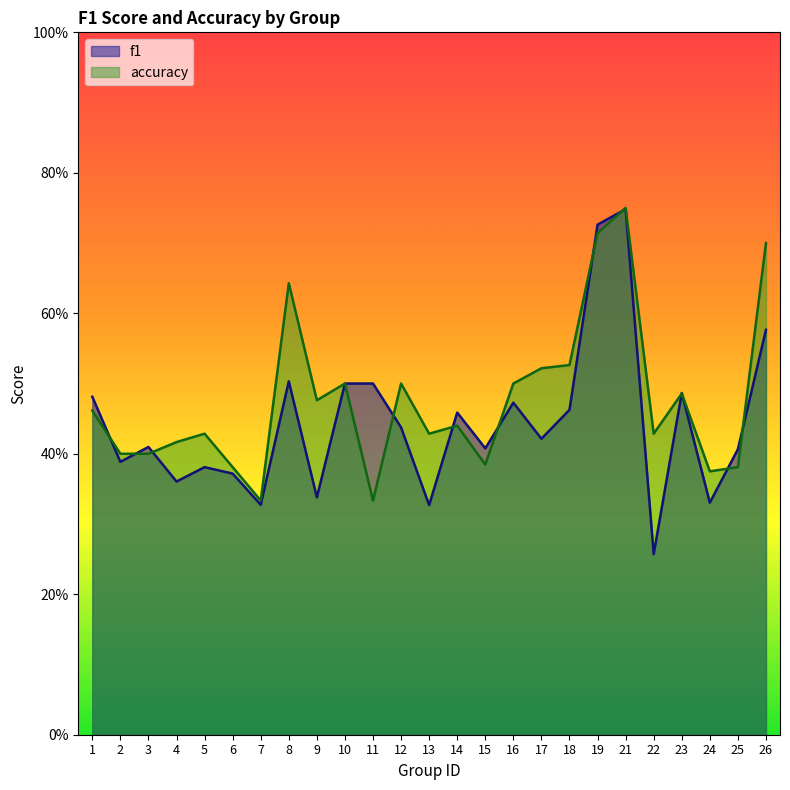

Count the f1 values in the range 0 to 1.

25